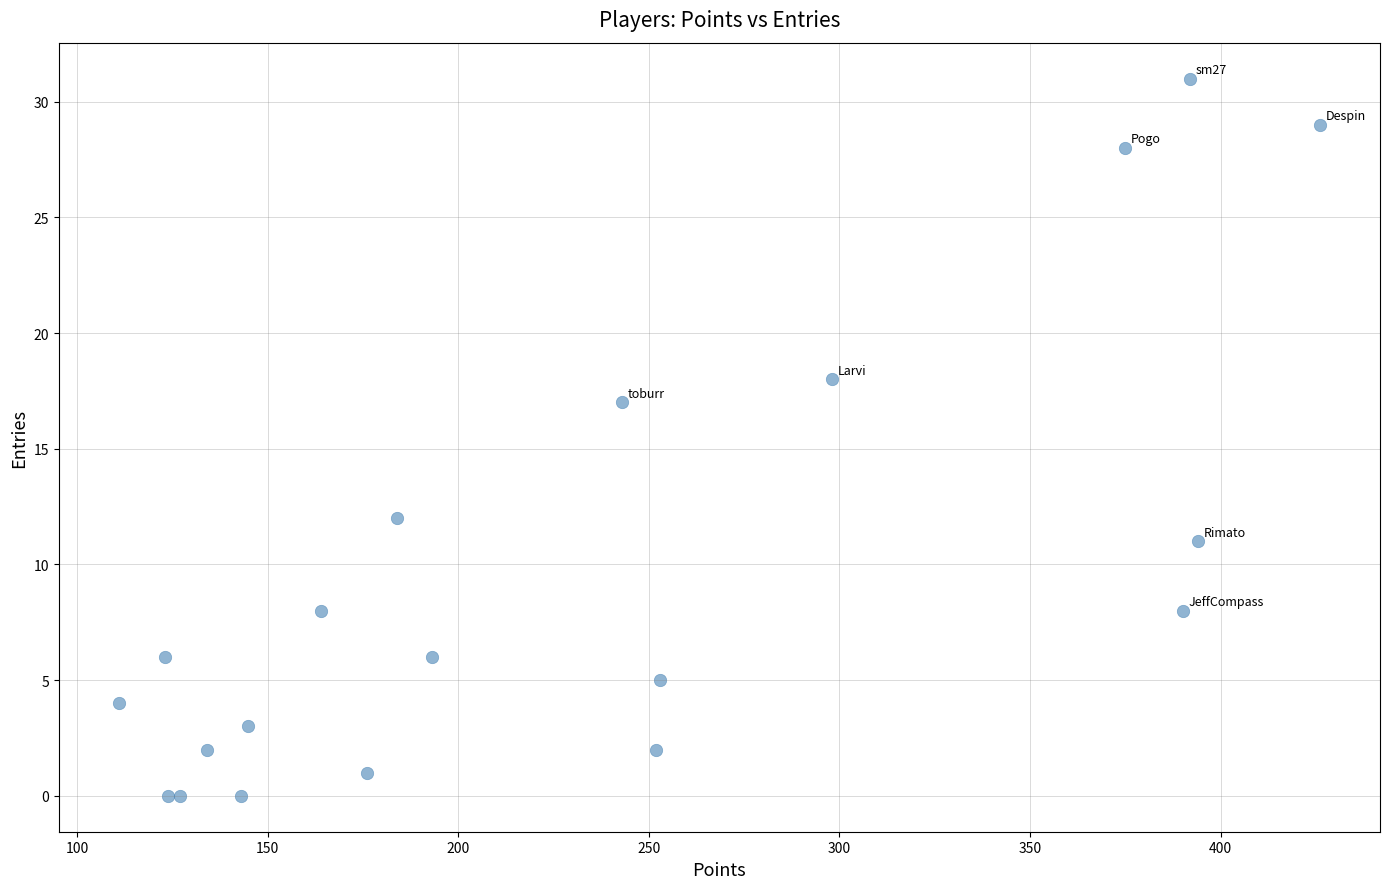

What Y value in the scatter plot is closest to 15?

17